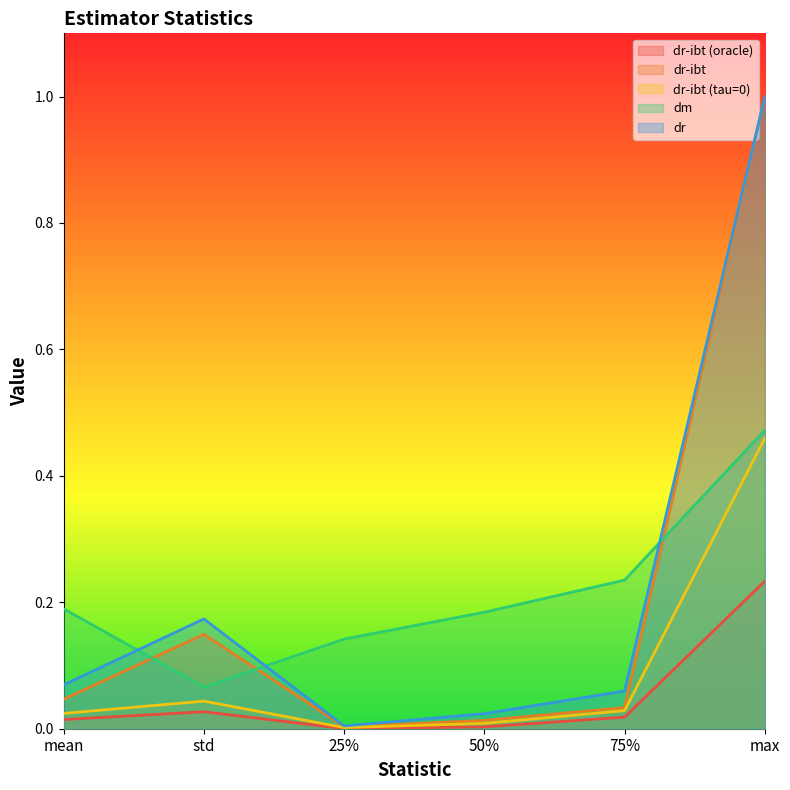

How many lines are shown in the chart?

5